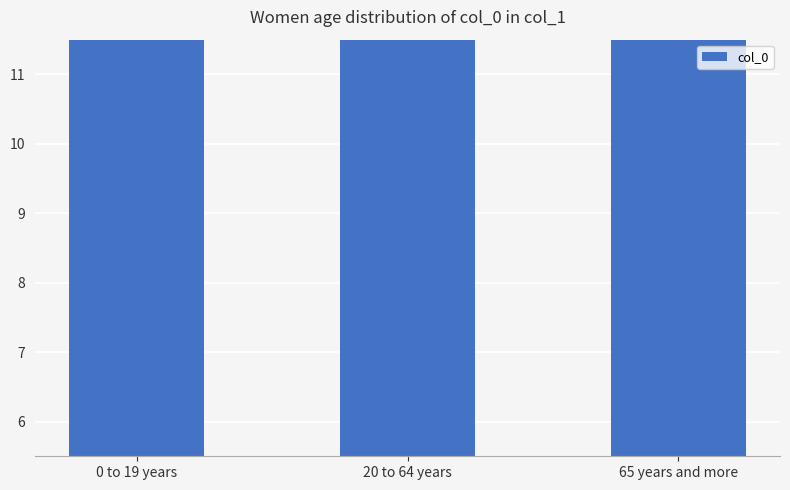

What is the change in value from 0 to 19 years to 65 years and more?

+2.8